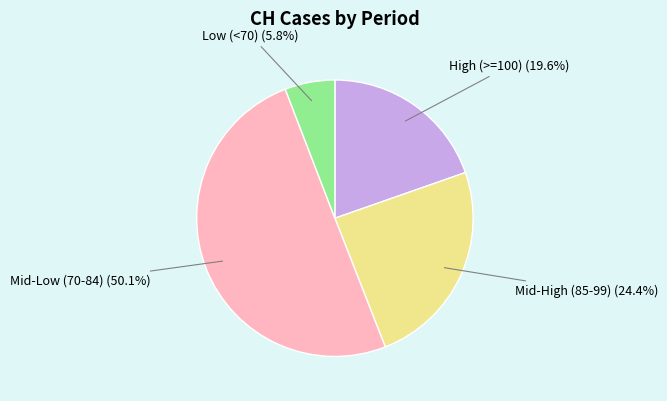

How many slices are in this pie chart?

4